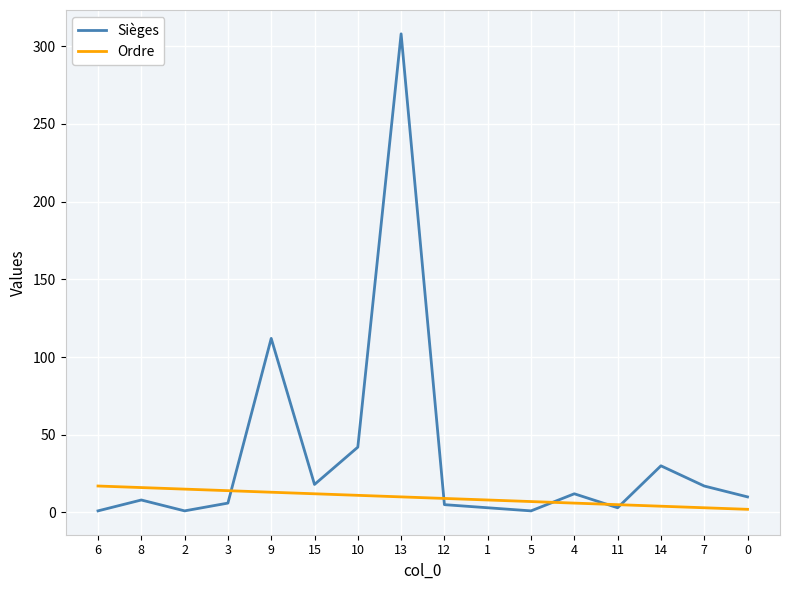

Which series has the widest spread of values?

Sièges